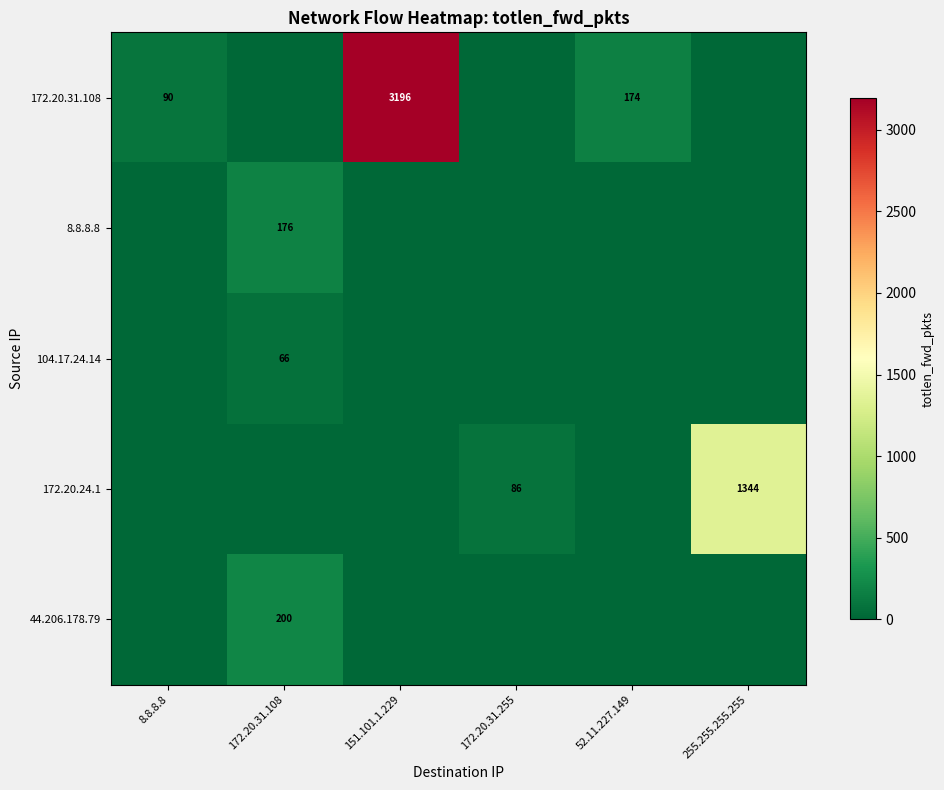

Is it true that 104.17.24.14 equals 66 at 172.20.31.108?

True